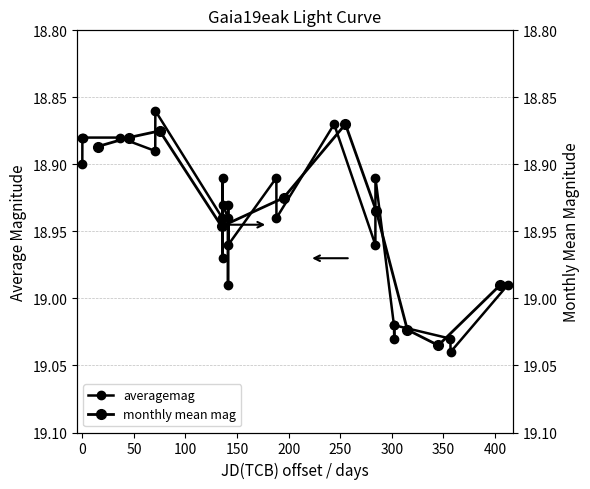

Reading right to left, list all the values displayed in this chart.

19.0	19.0	19.0	19.0	19.0	19.0	18.9	19.0	18.9	18.9	18.9	19.0	18.9	19.0	18.9	18.9	19.0	18.9	18.9	18.9	18.9	18.9	18.9	18.9	18.9